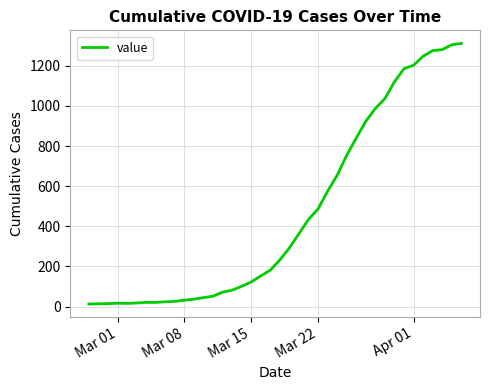

What is the difference between the maximum and minimum values?

1299